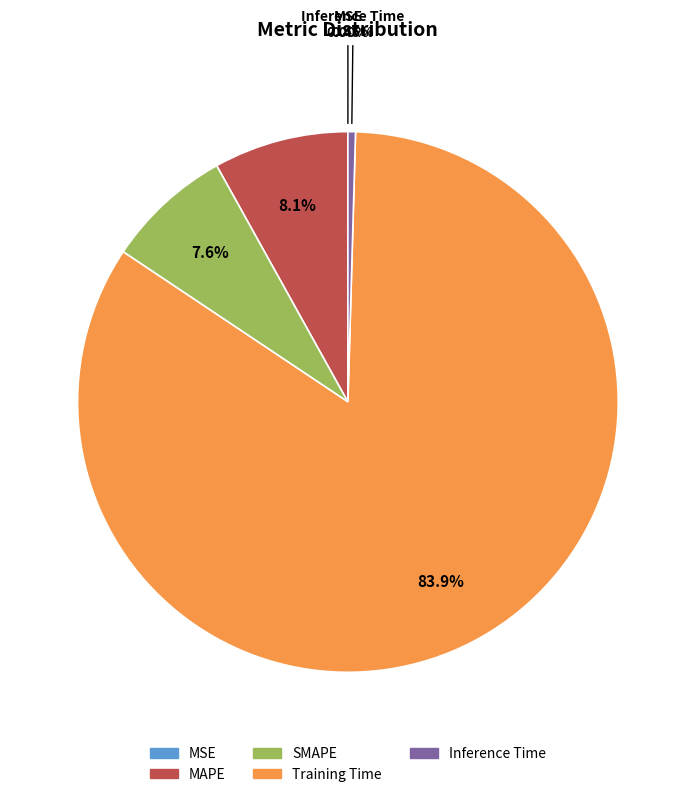

What is the largest slice in the pie chart?

Training Time